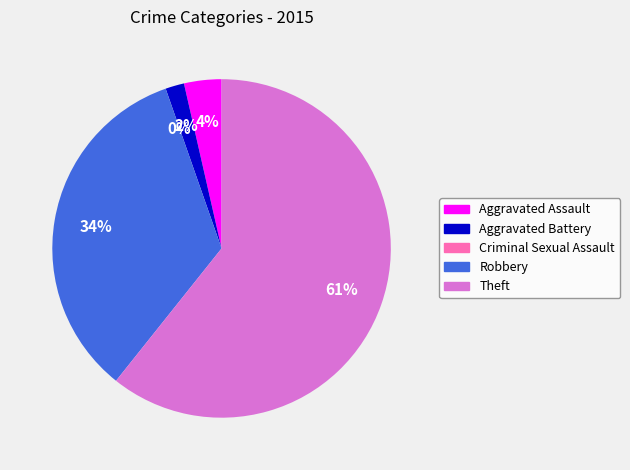

What percentage do Aggravated Assault and Aggravated Battery together represent?

5.4%